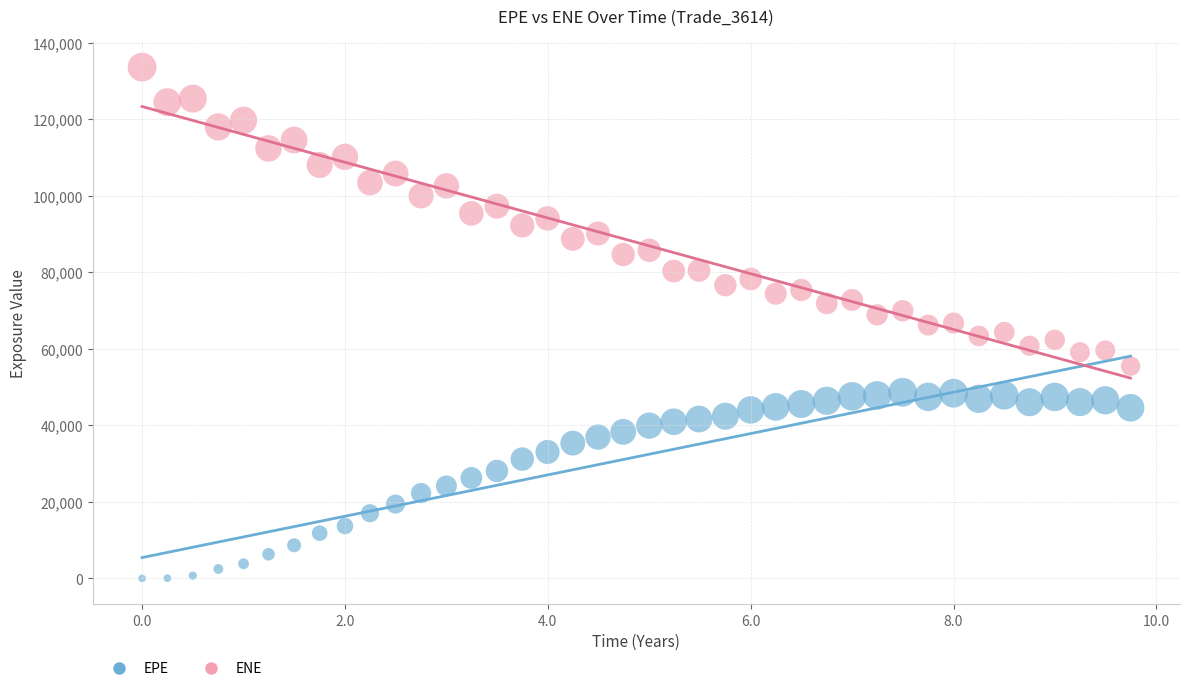

Which series reaches the maximum Y coordinate?

ENE